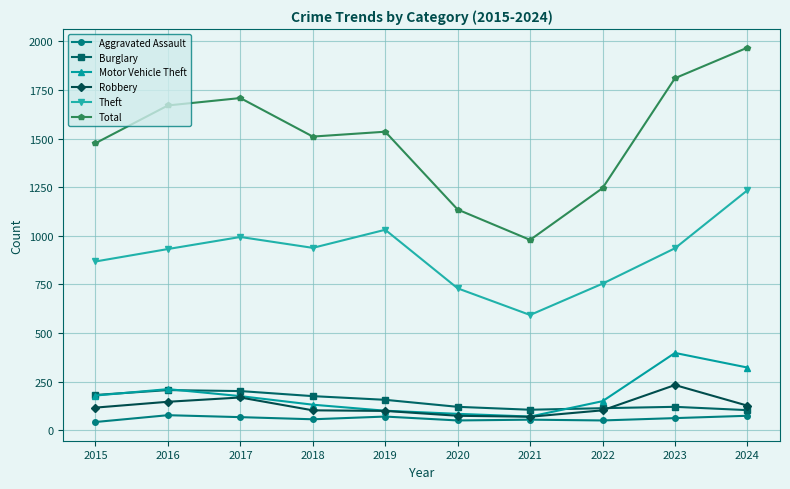

The value of Motor Vehicle Theft at 2015 is 179. True or false?

True